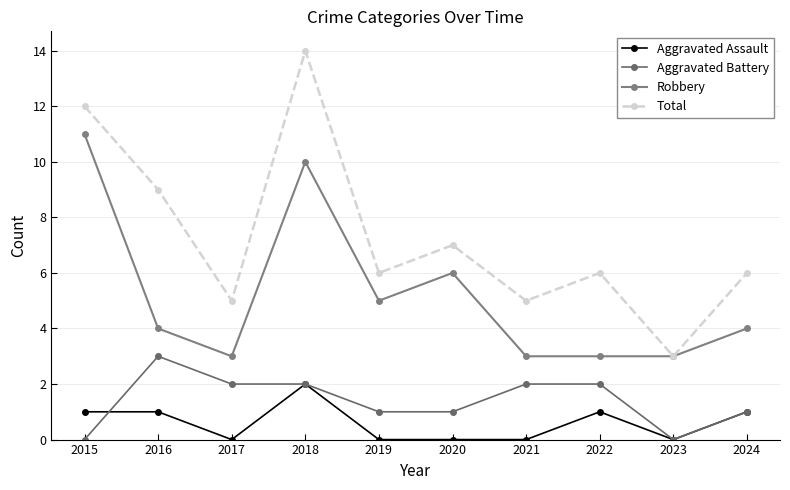

How many values in the Aggravated Battery series are below 2?

5